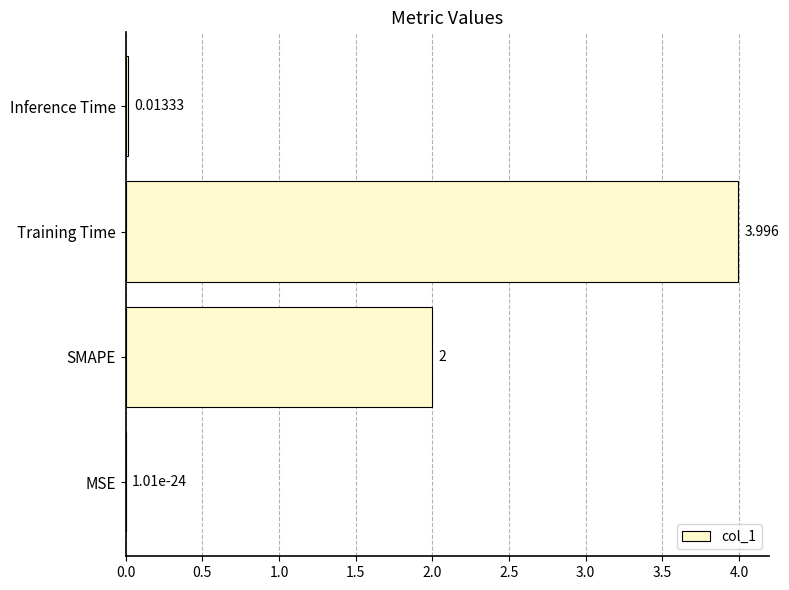

Which has a higher value, Inference Time or MSE?

Inference Time